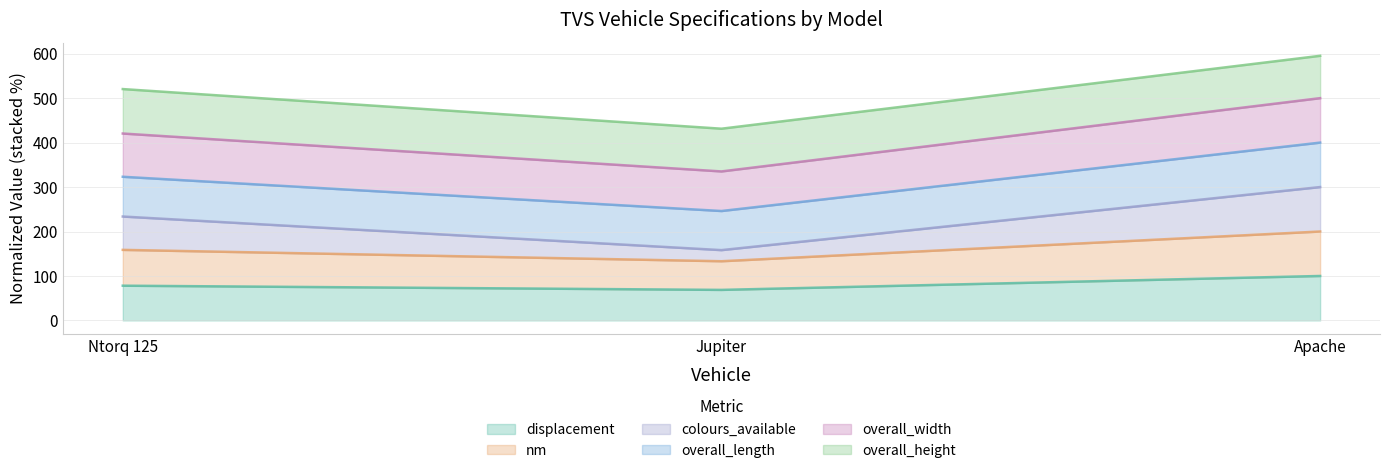

Where does the displacement series first go above 78?

Ntorq 125